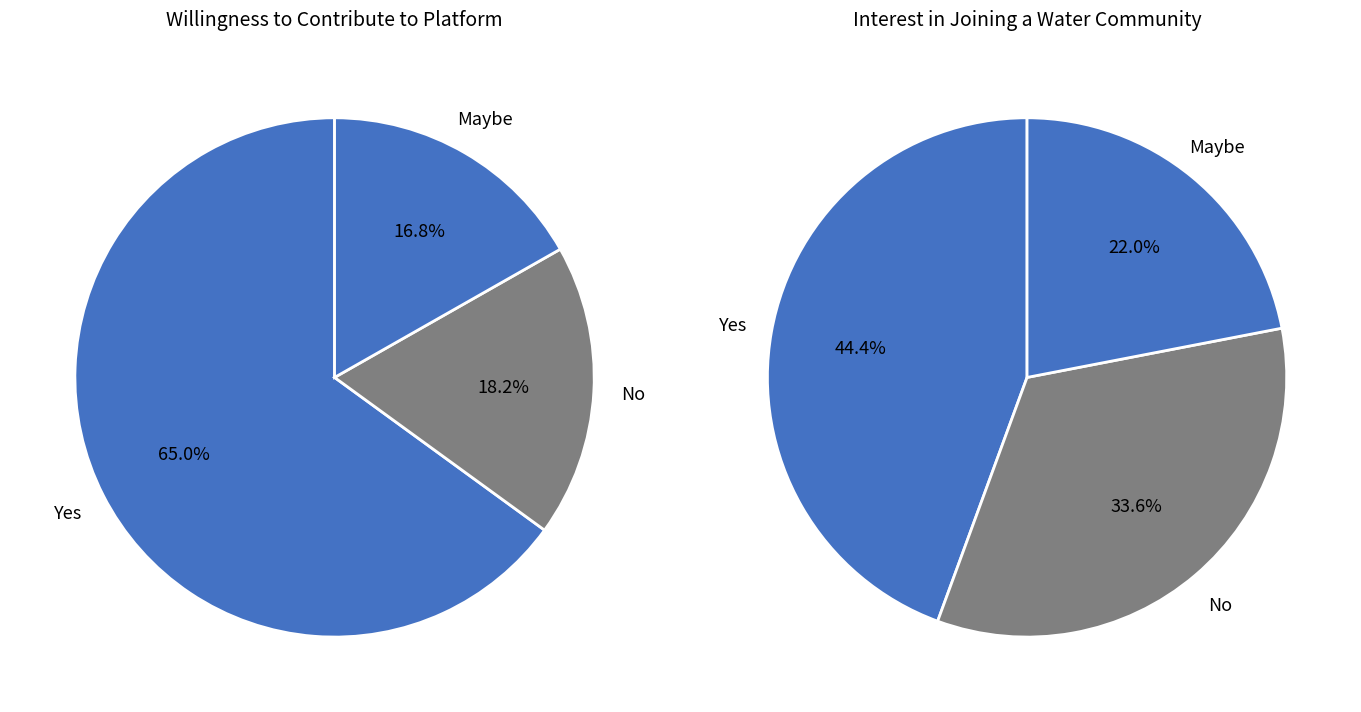

What percentage is the 2 slice, to the nearest percent?

17%